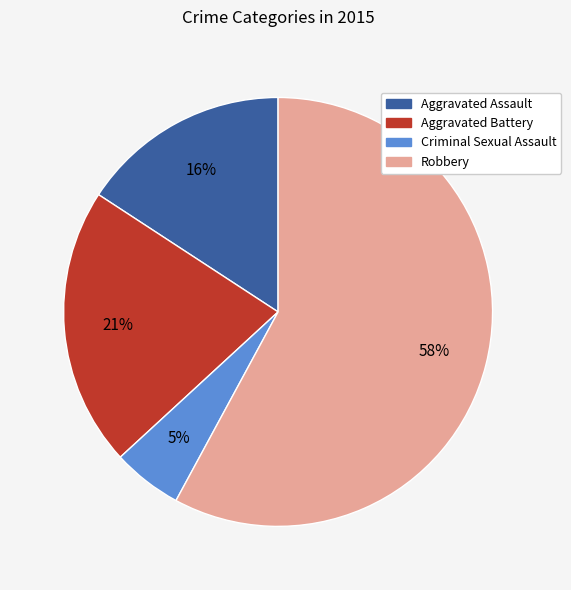

The Aggravated Battery slice represents 21% of the pie. True or false?

True